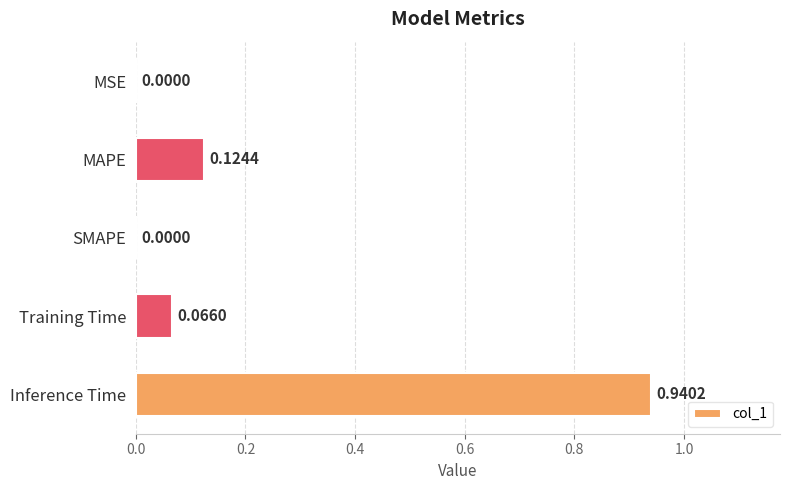

What is the change in value from SMAPE to Training Time?

+0.1